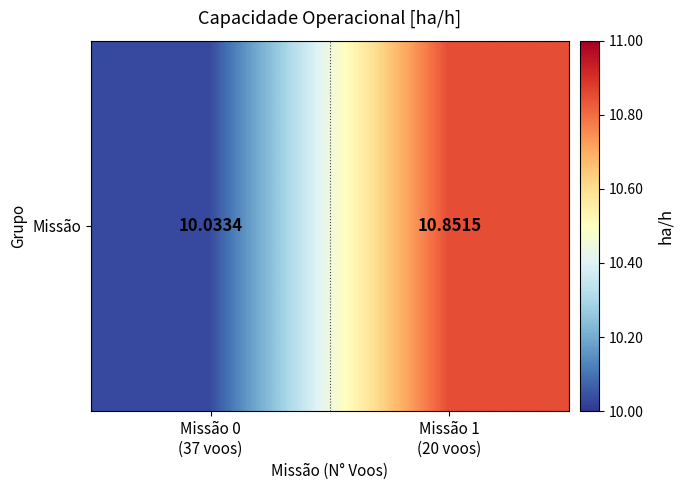

Reading left to right, list all the values displayed in this chart.

10.0	10.9